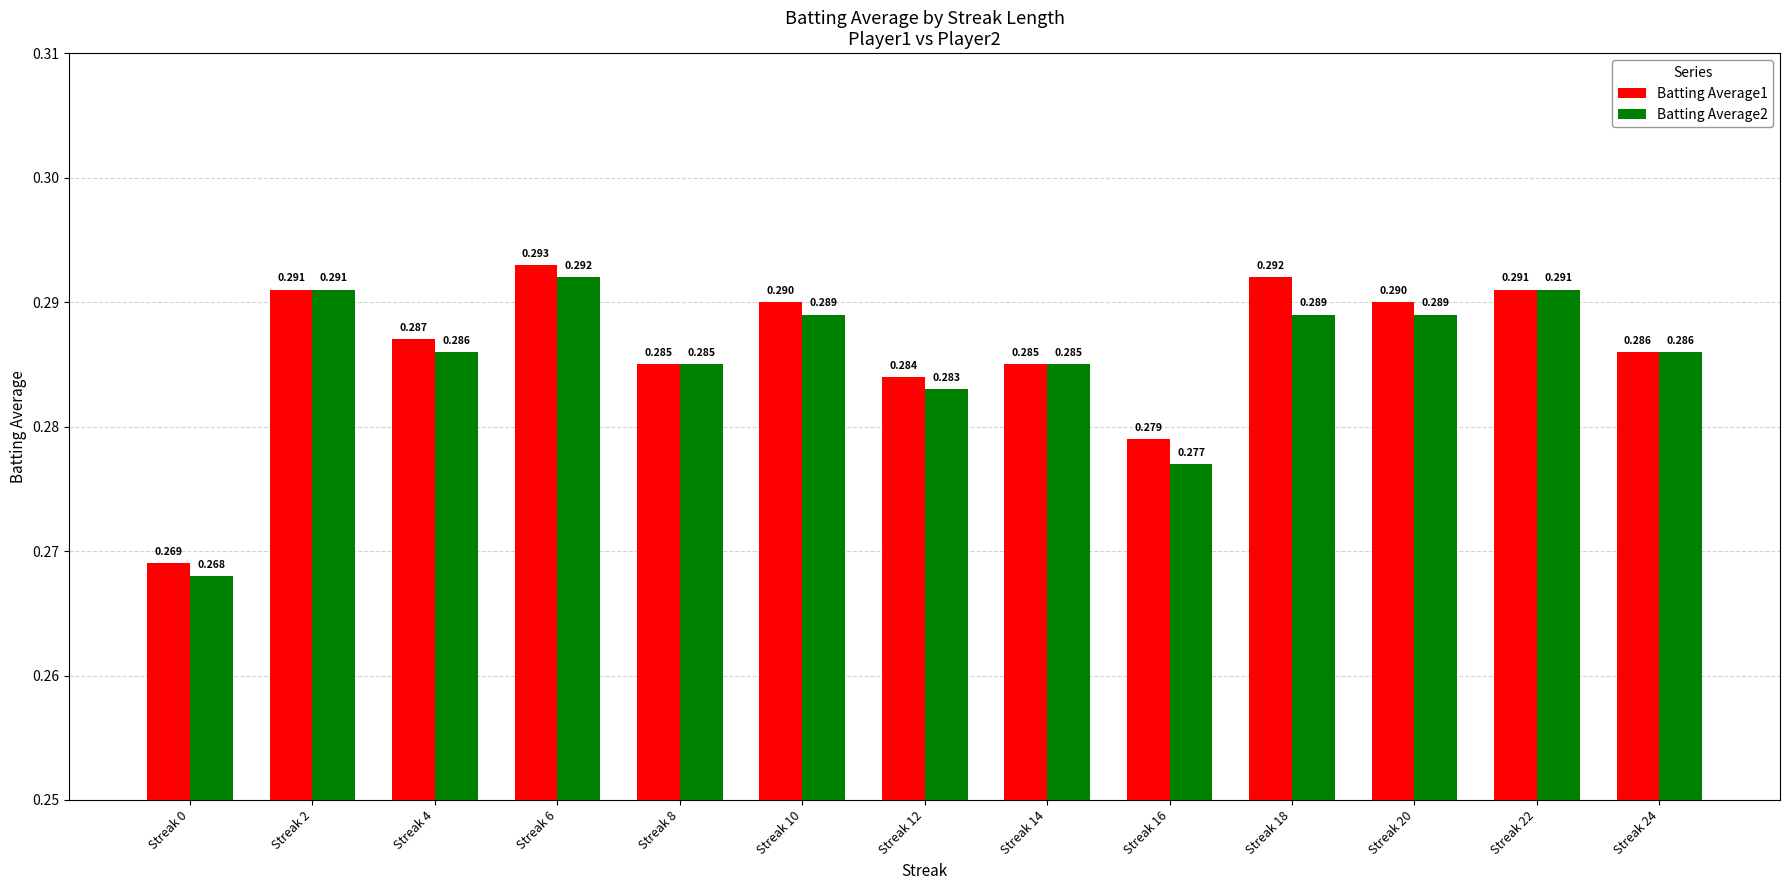

Count the number of categories in the chart.

13